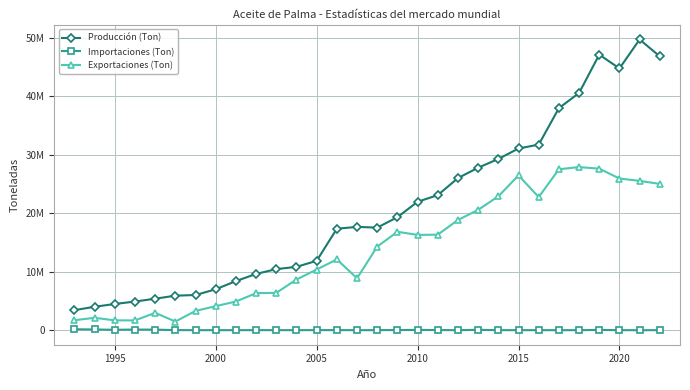

What are all the series names shown in the legend?

Producción (Ton), Importaciones (Ton), Exportaciones (Ton)